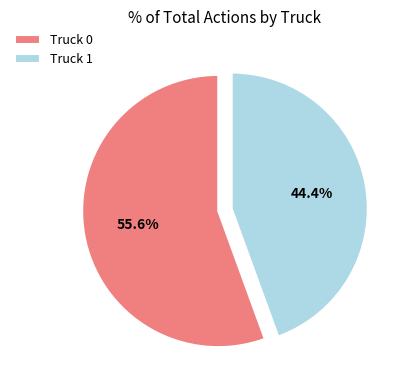

What percentage is NOT represented by Truck 0?

44.4%